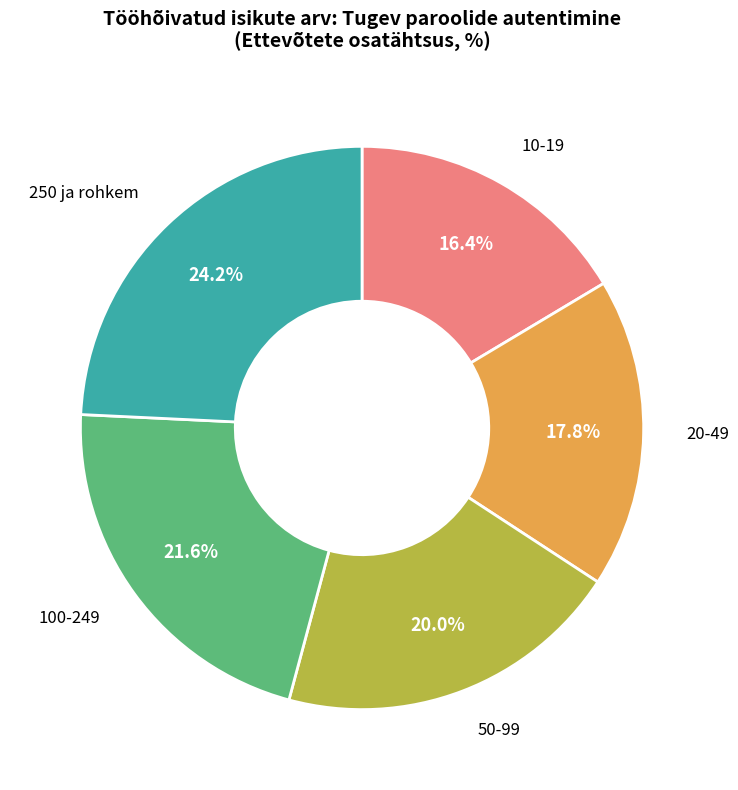

What percentage do 100-249 and 50-99 together represent?

41.6%